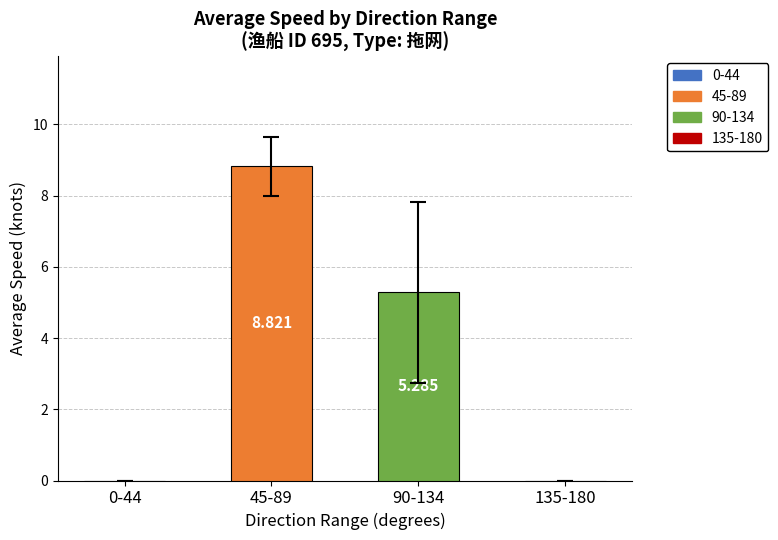

How many values are above zero?

2